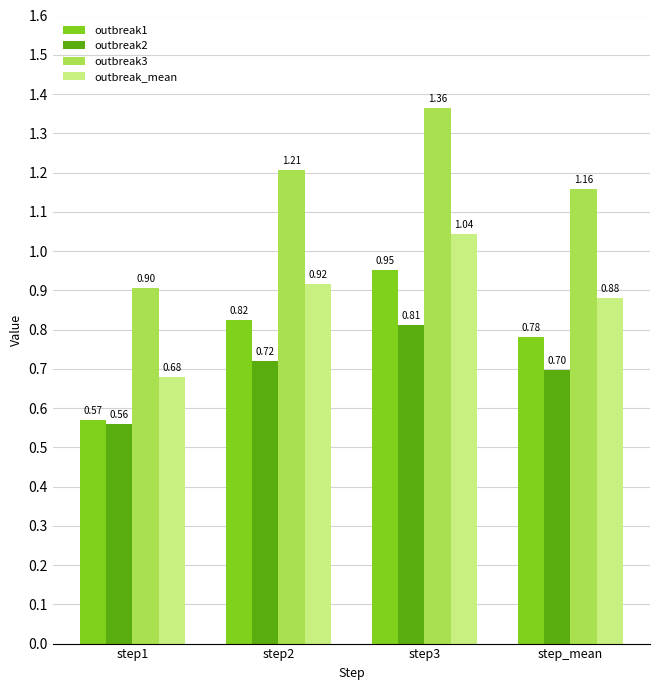

Which category has the lowest value across all series?

step1